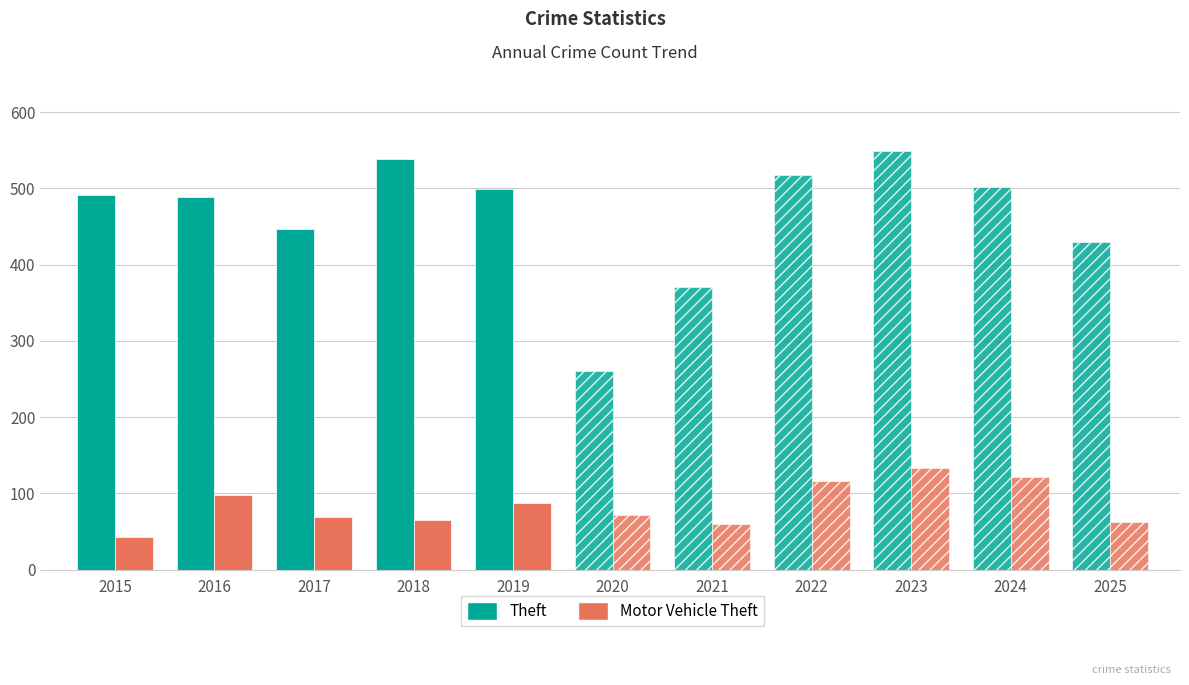

Are the bars grouped side by side (vs. stacked)?

Yes